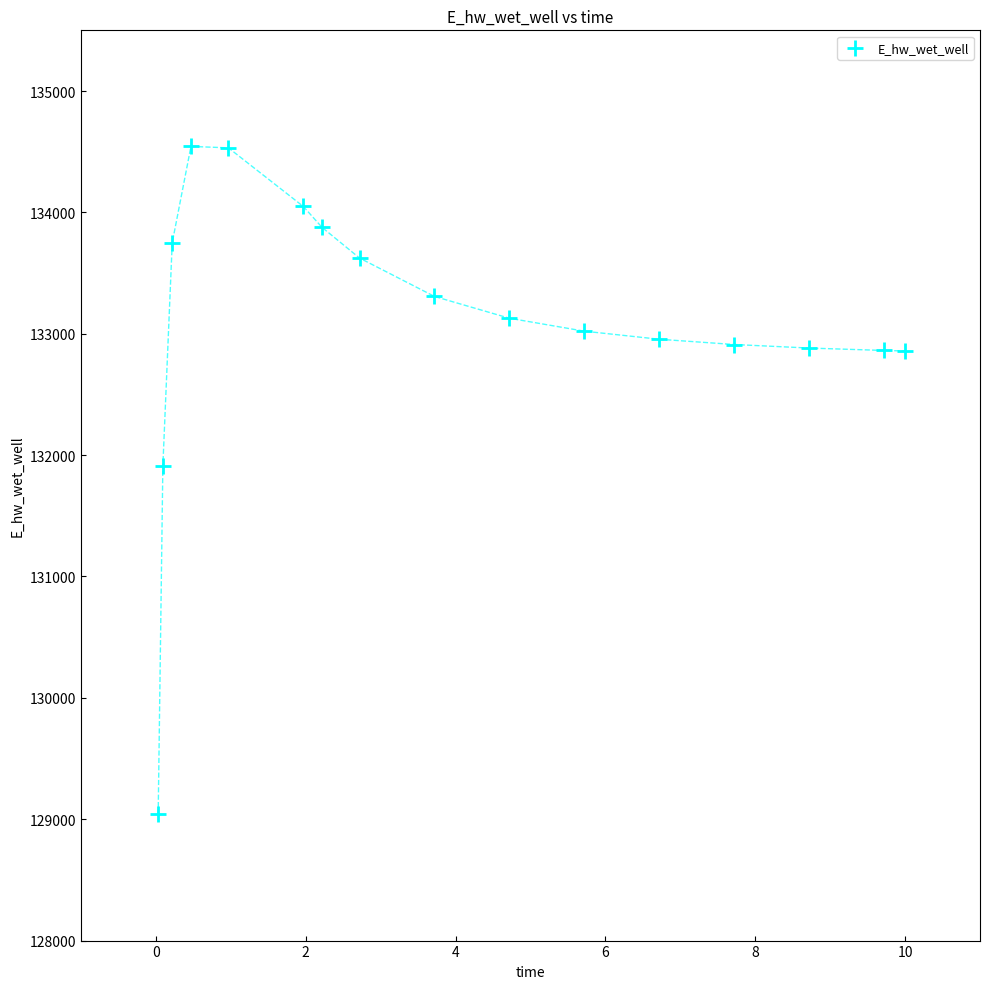

What Y value in the scatter plot is closest to 131791?

131910.8